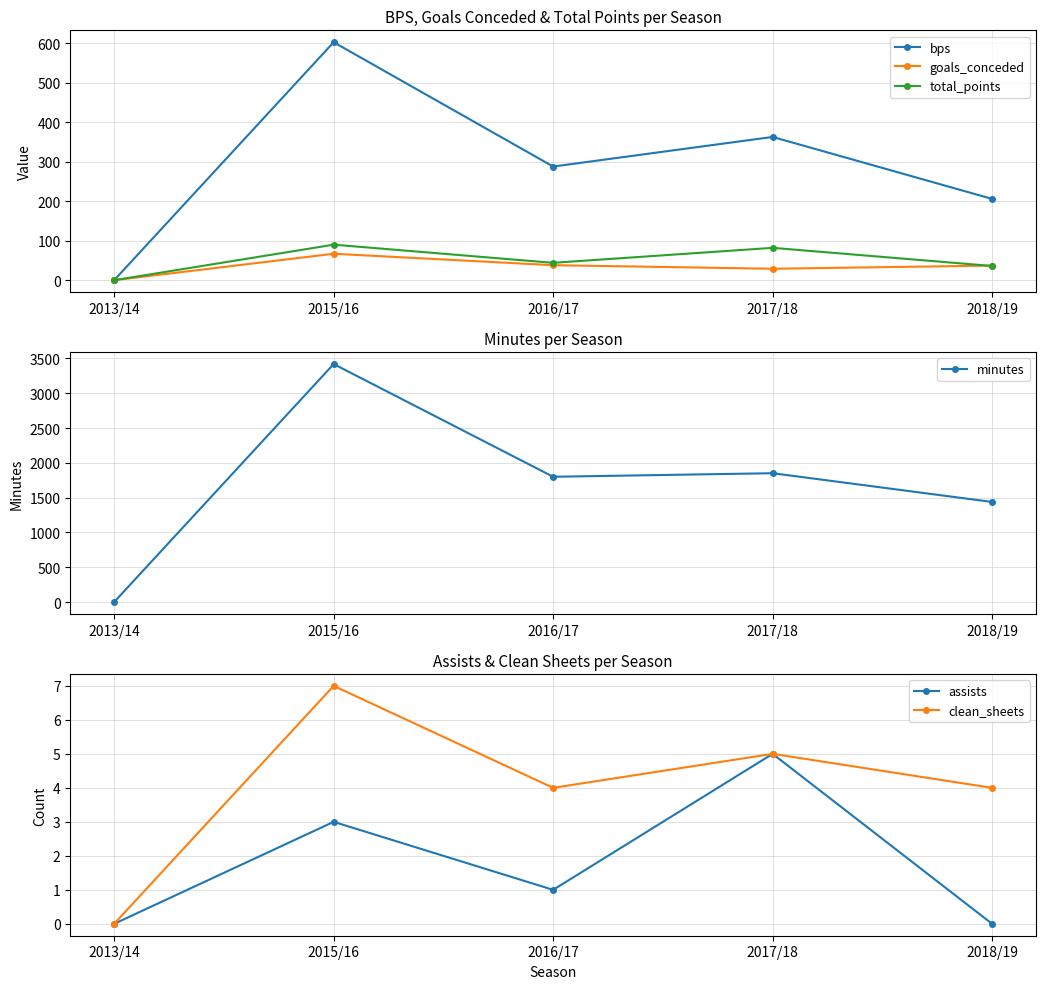

True or false: assists and bps cross at least once.

False